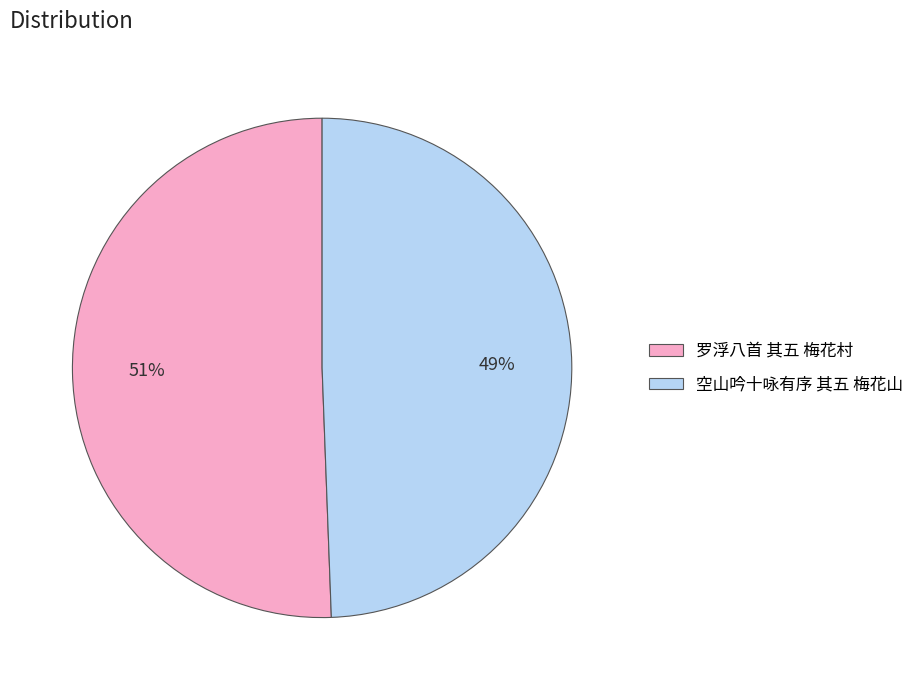

What percentage is the 空山吟十咏有序 其五 梅花山 slice, to the nearest percent?

49%